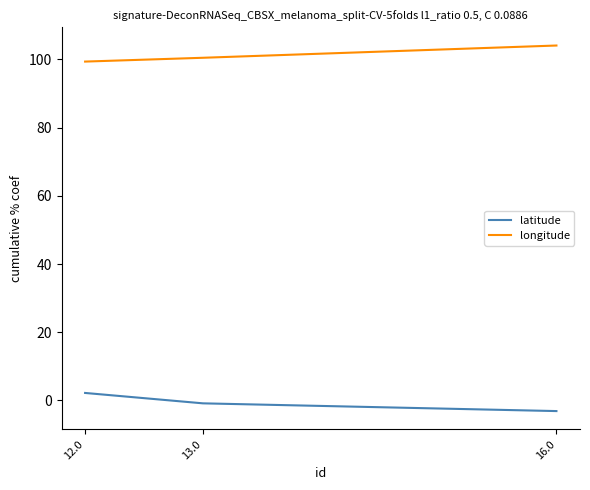

Which category has the lowest value across all series?

16.0